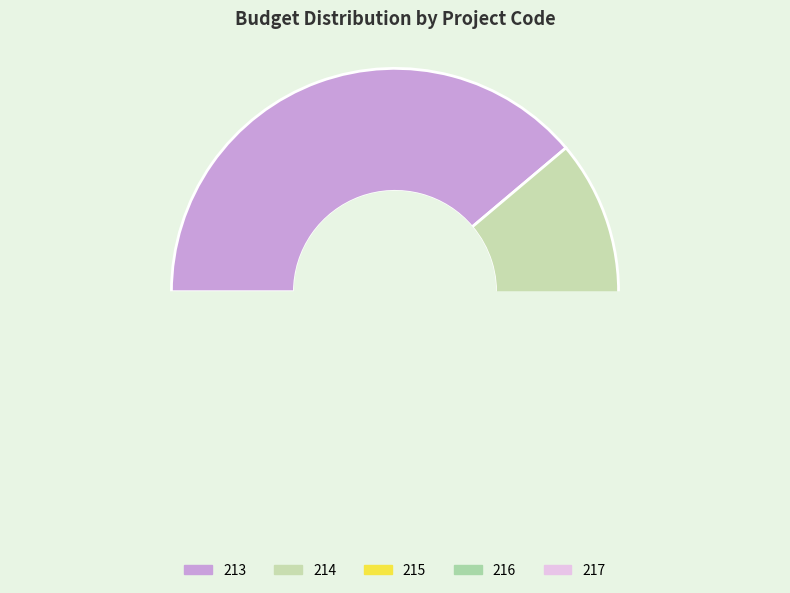

Count the number of slices in the pie.

5